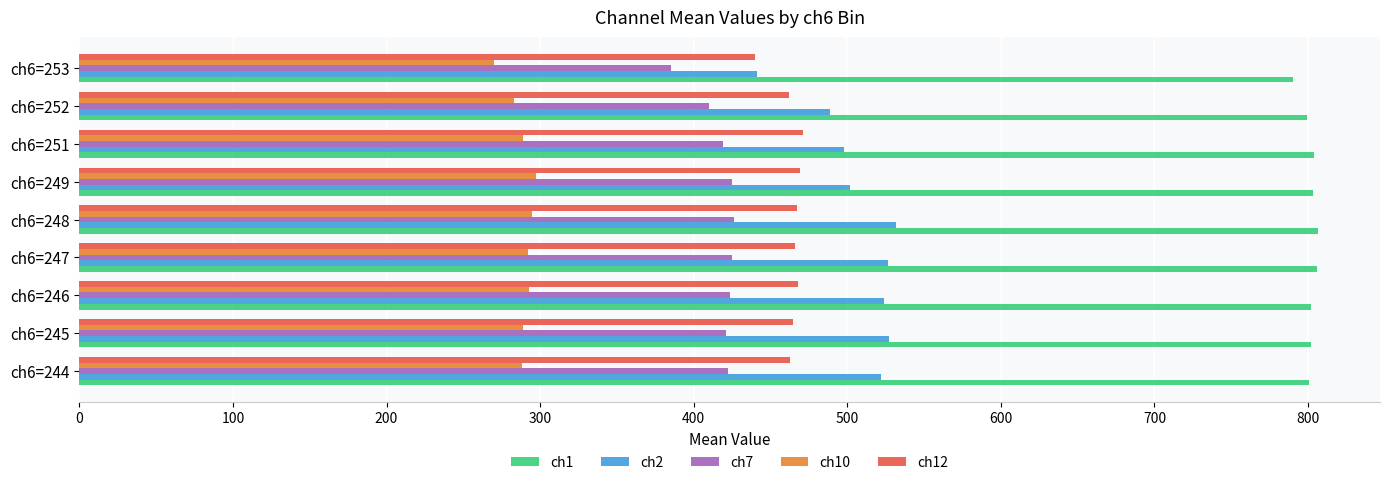

What is the greatest value displayed?

806.5